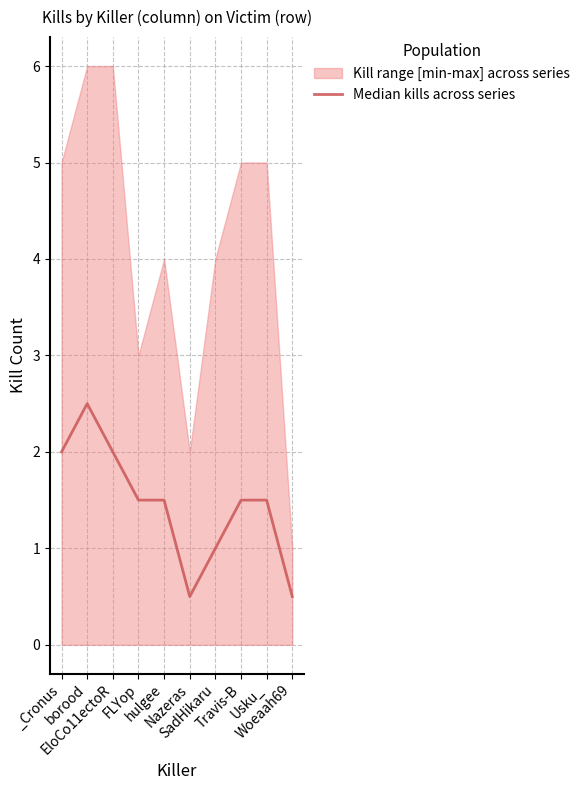

What is the smallest value displayed?

0.5